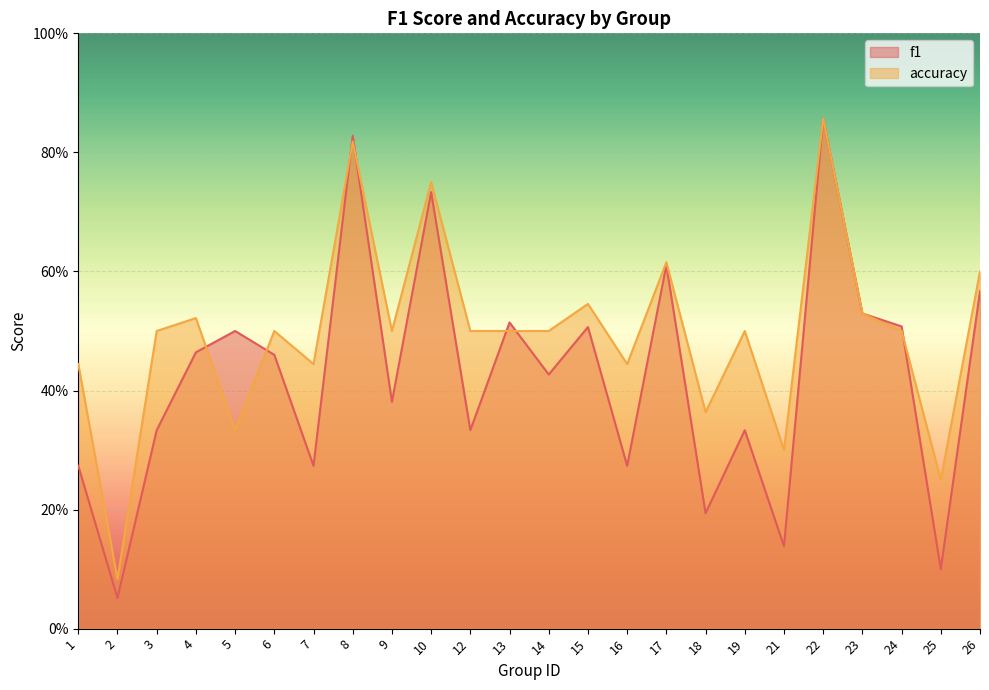

What is the highest value of the accuracy series?

0.9